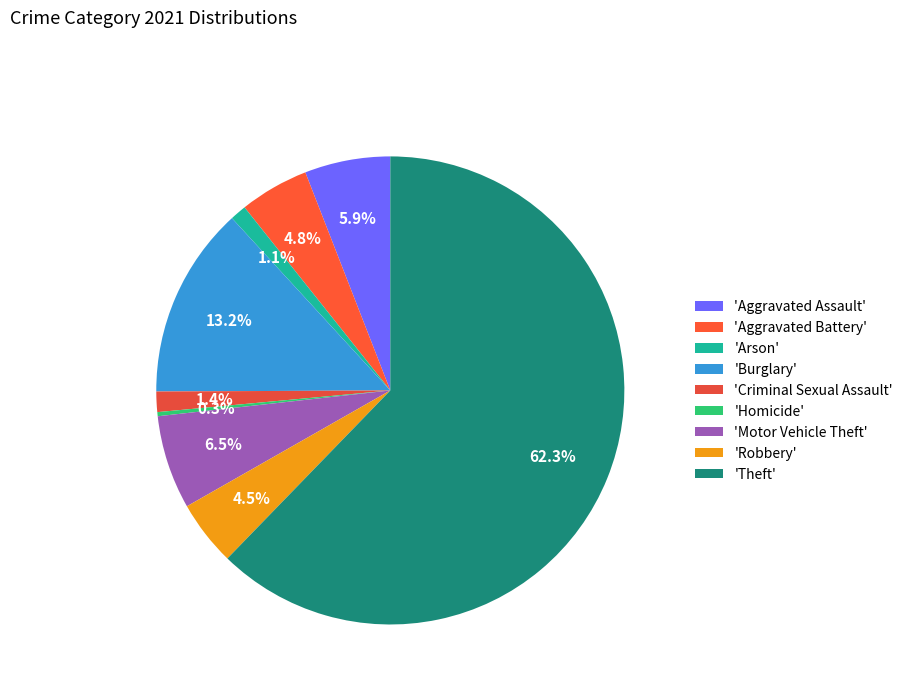

To the nearest percent, what is the average slice percentage?

11%